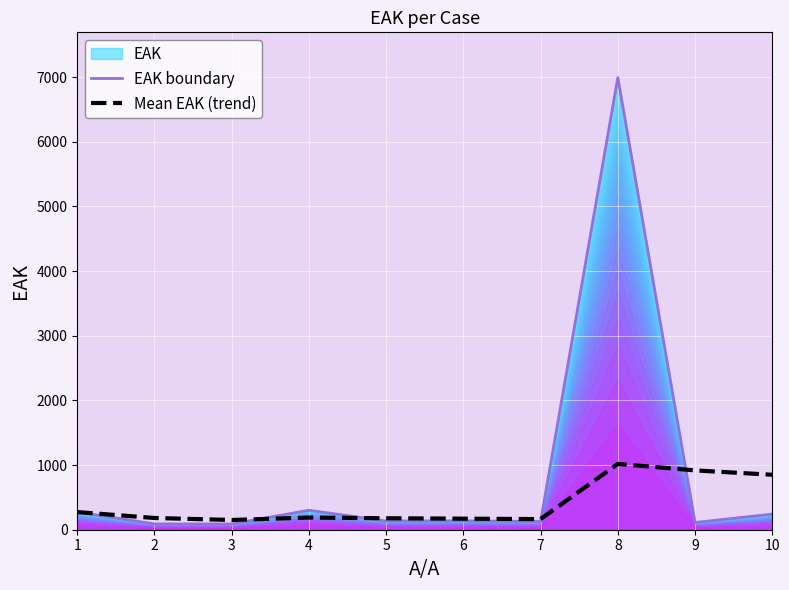

In Mean ΕΑΚ (trend), how many points are higher than both neighbors (excluding endpoints)?

2